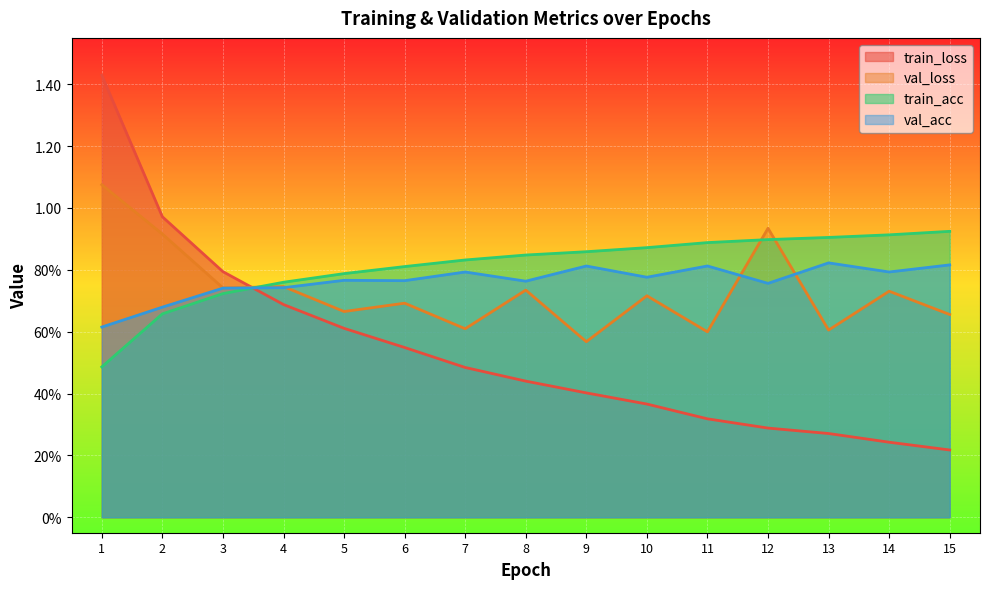

At which label does val_acc reach its minimum?

1